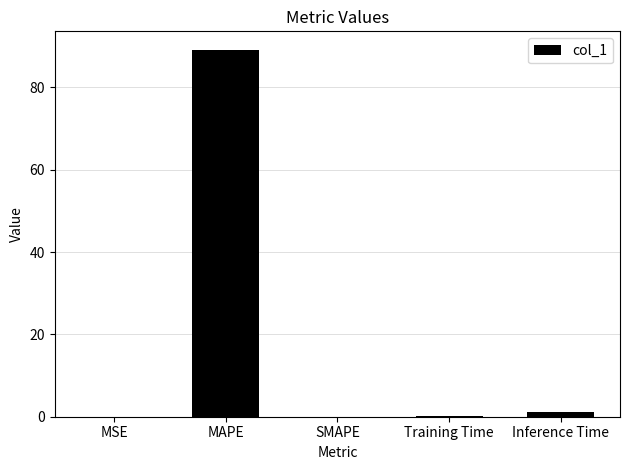

Which category has the highest value across all series?

MAPE